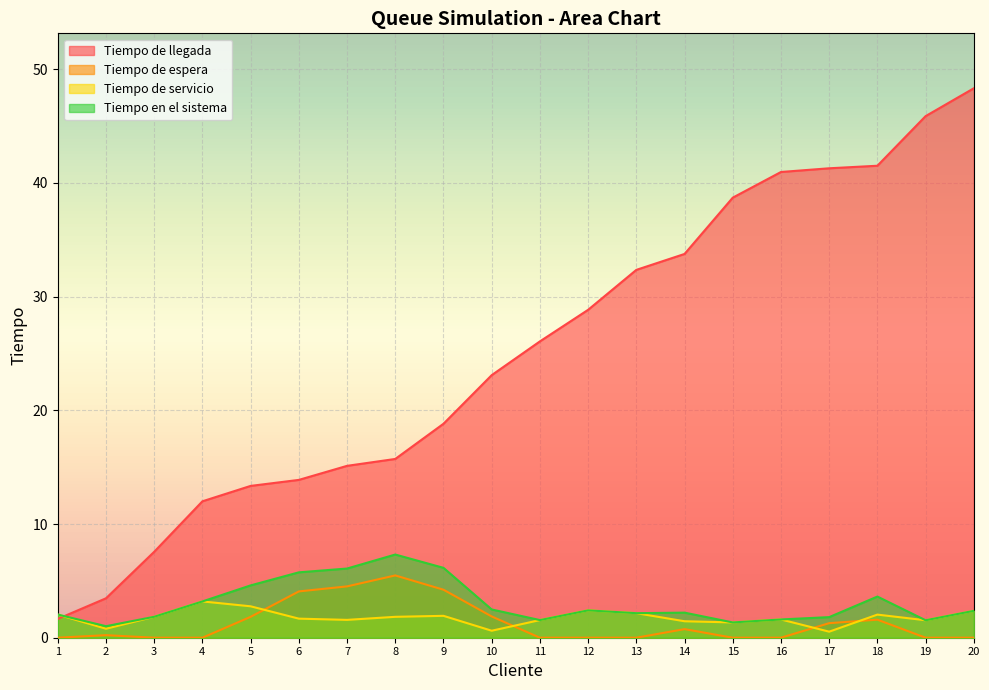

What is the difference between the Tiempo de servicio values at 4 and 12?

0.8